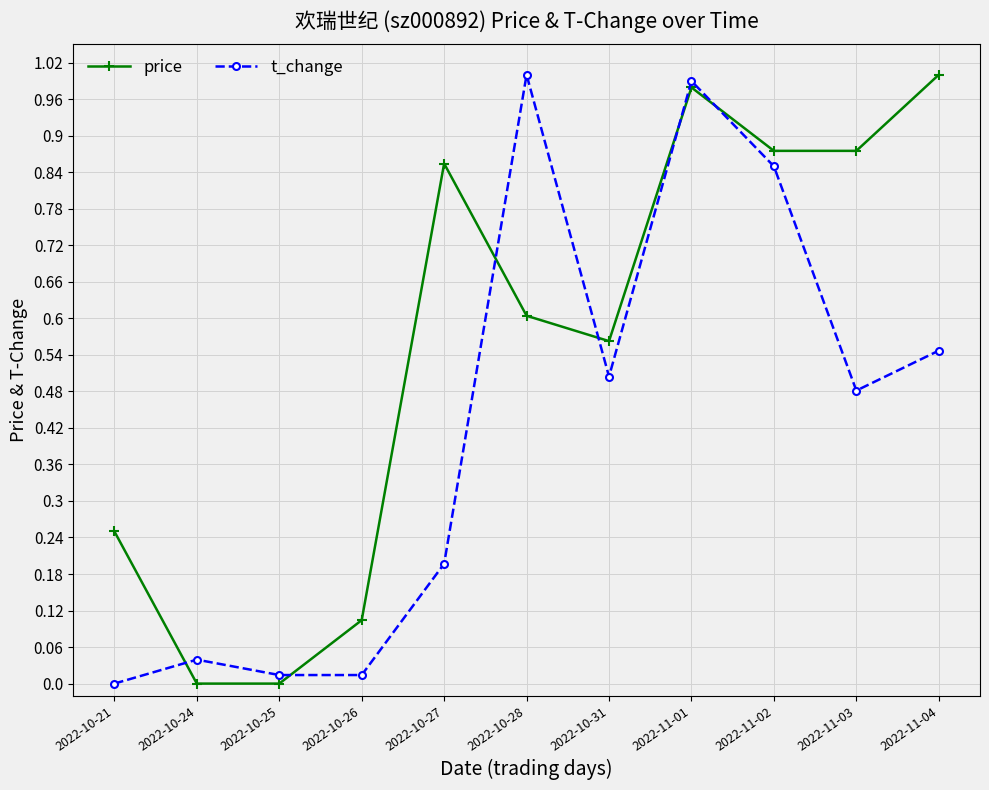

True or false: t_change has more than 0 points higher than both neighbors.

True